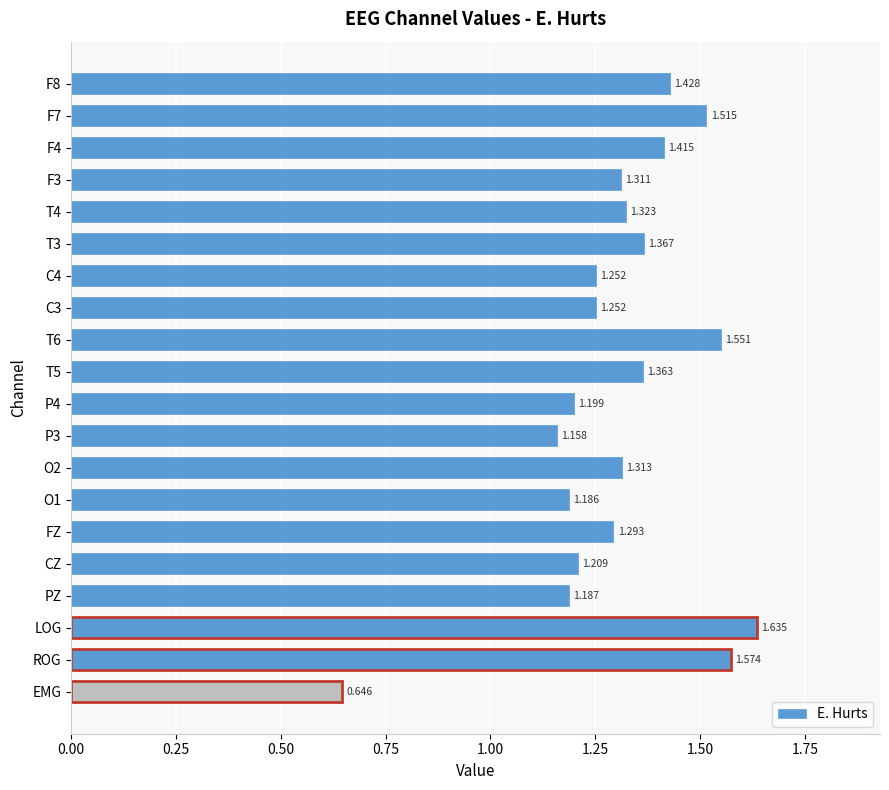

Which label corresponds to the smallest value in the chart?

EMG